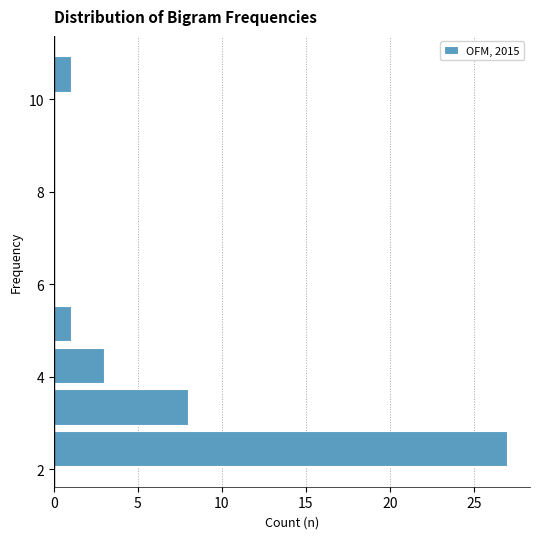

What is the length of the bar covering 4.7 to 5.6 on the y-axis? Neither the bar edges nor the lengths are printed on the chart, so give them approximately, as read against the axes.

1